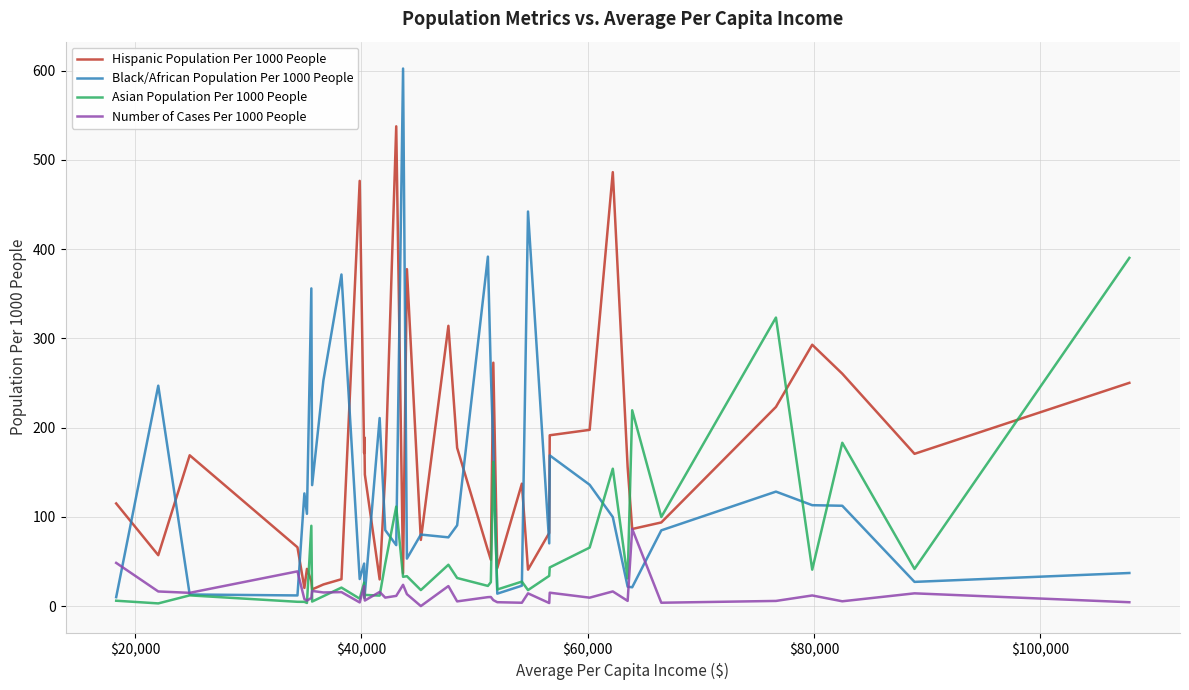

What is the maximum value shown in the chart?

602.4